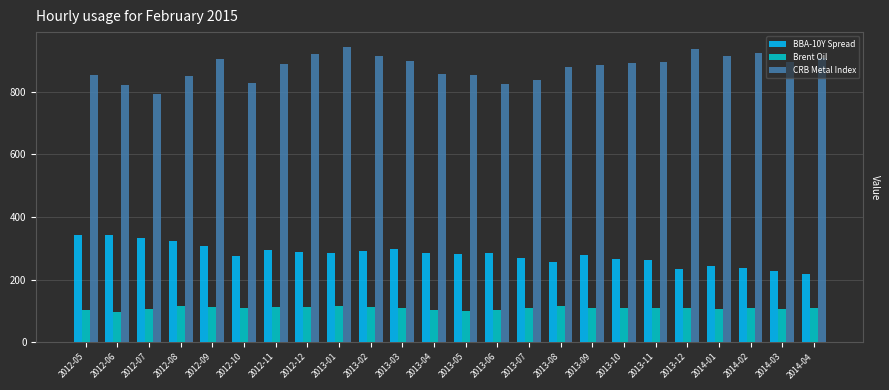

What is the difference between the Brent Oil values at 2012-11 and 2014-03?

5.0